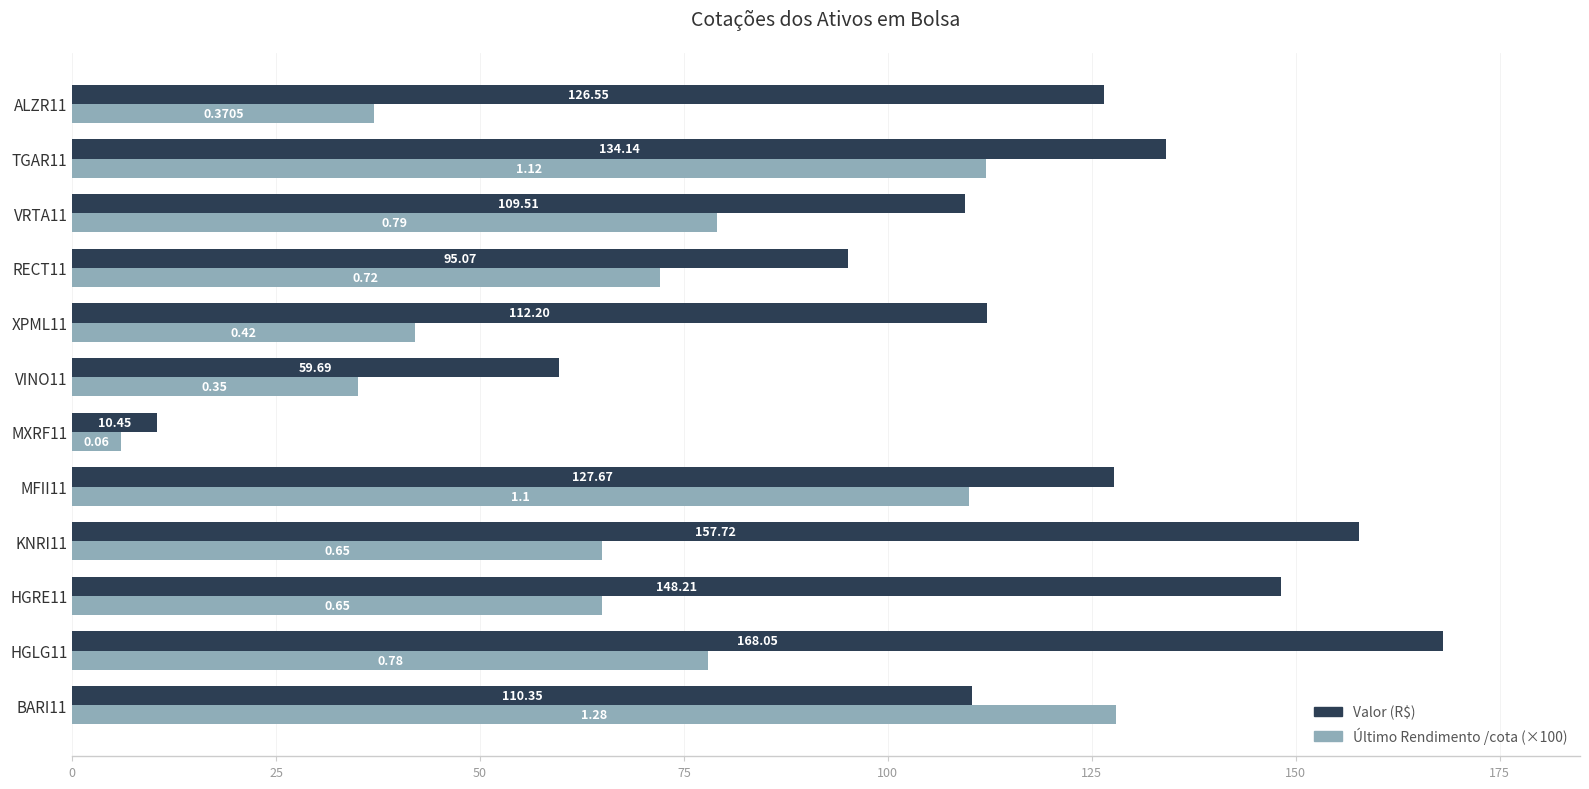

At which category is the sum across all series the highest?

TGAR11